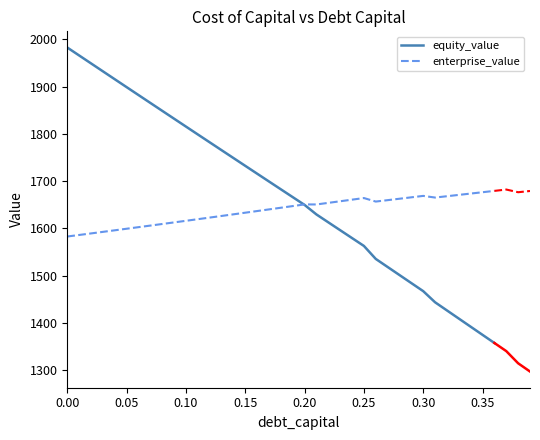

What is the maximum value shown in the chart?

1982.3